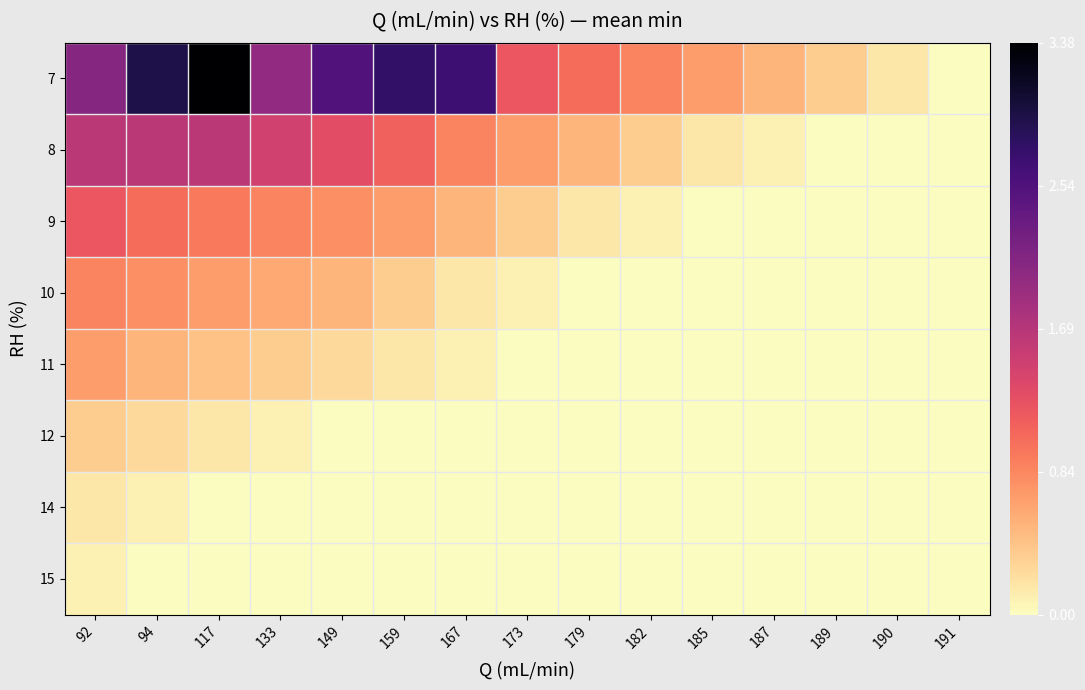

Count the number of data series in this chart.

8